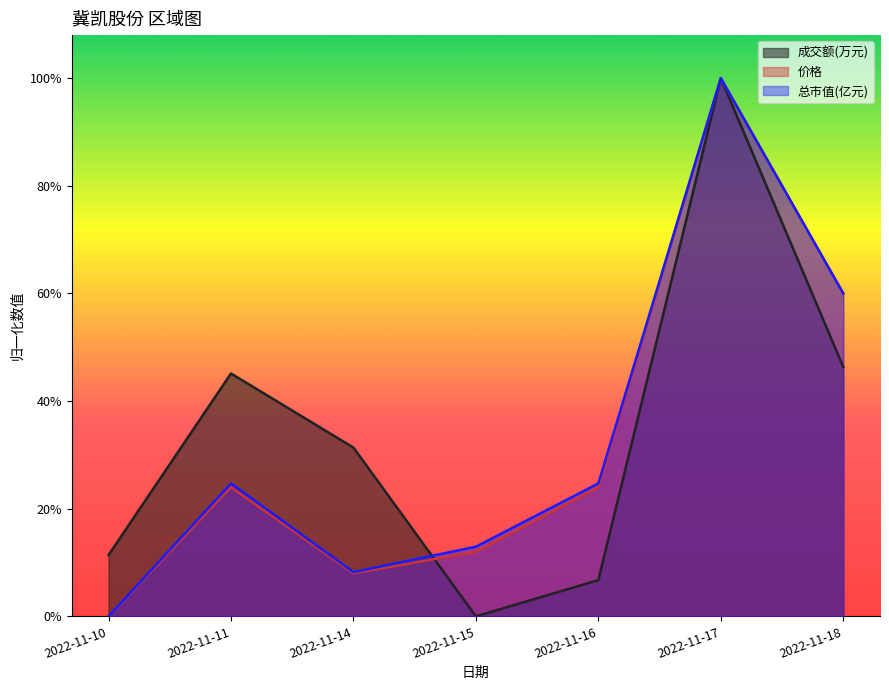

The 价格 series shows 1.0 at 2022-11-17. True or false?

True